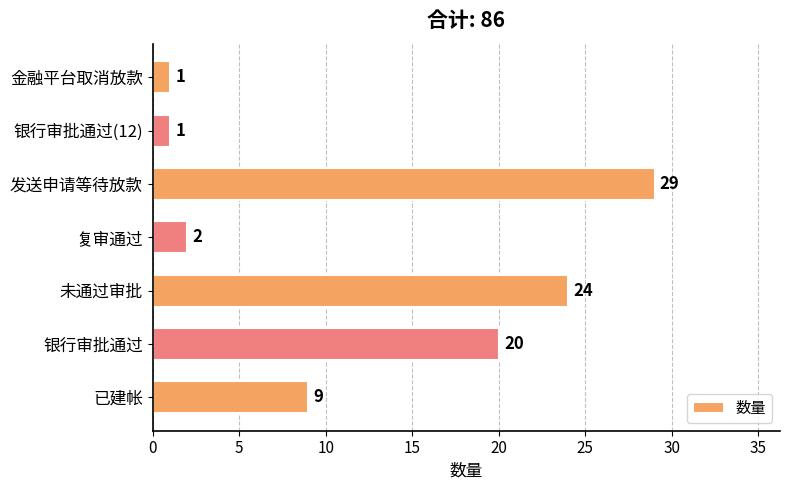

Is it true that the value at 银行审批通过 is 14?

False